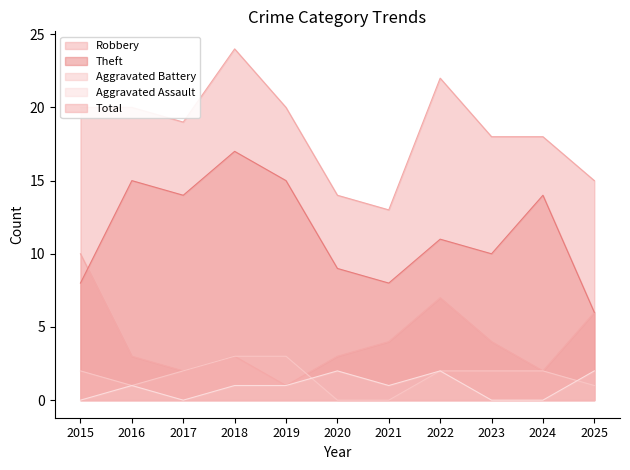

Rank the series at 2024 from highest to lowest value.

Total, Theft, Robbery, Aggravated Battery, Aggravated Assault